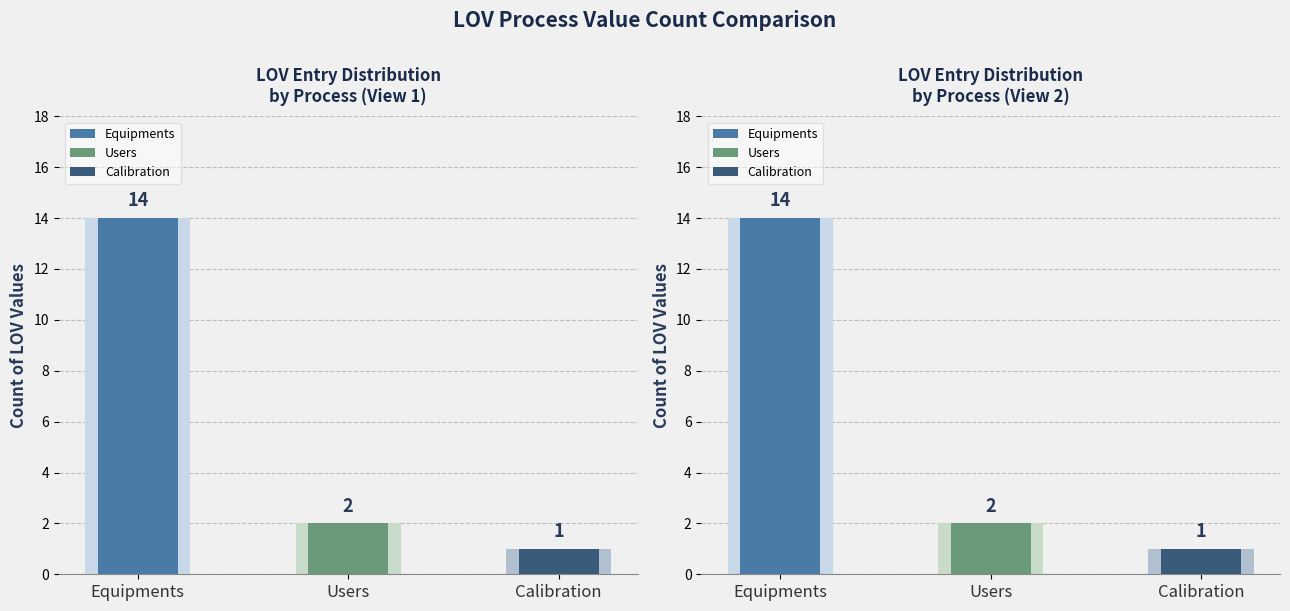

Reading left to right, extract all data points from this chart.

Equipments=14	Users=2	Calibration=1